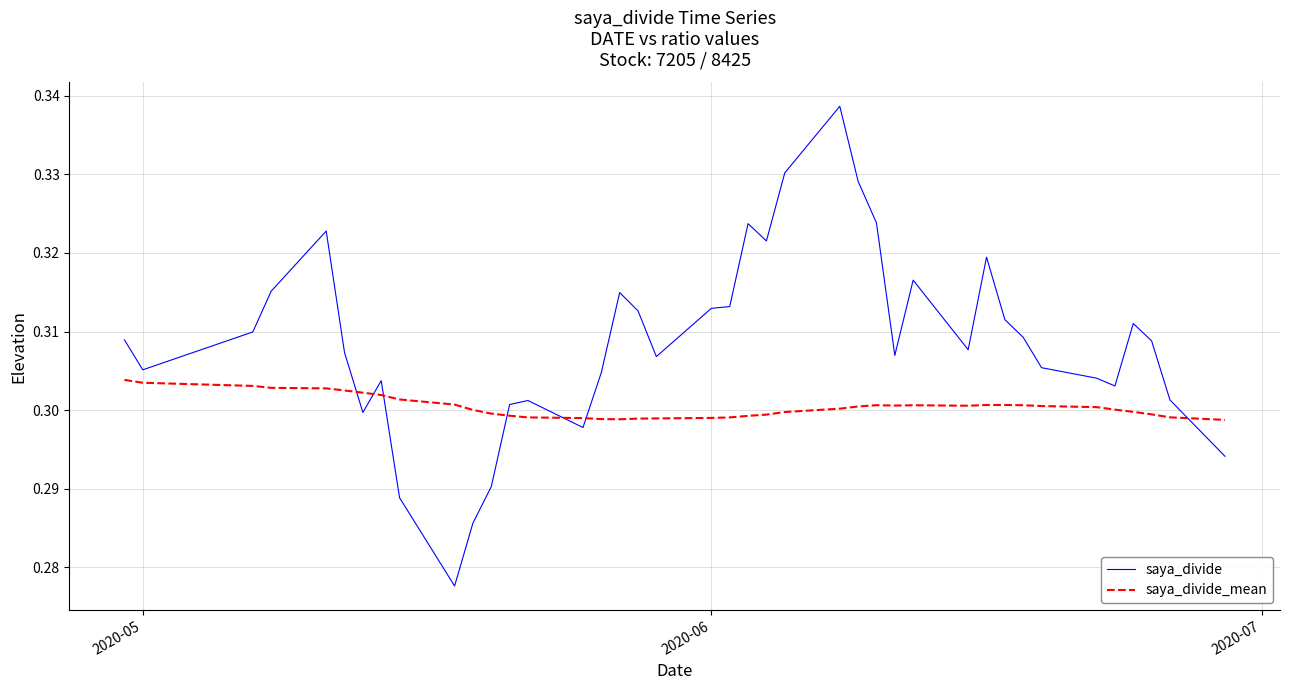

List the series in order of their overall mean, highest first.

saya_divide, saya_divide_mean